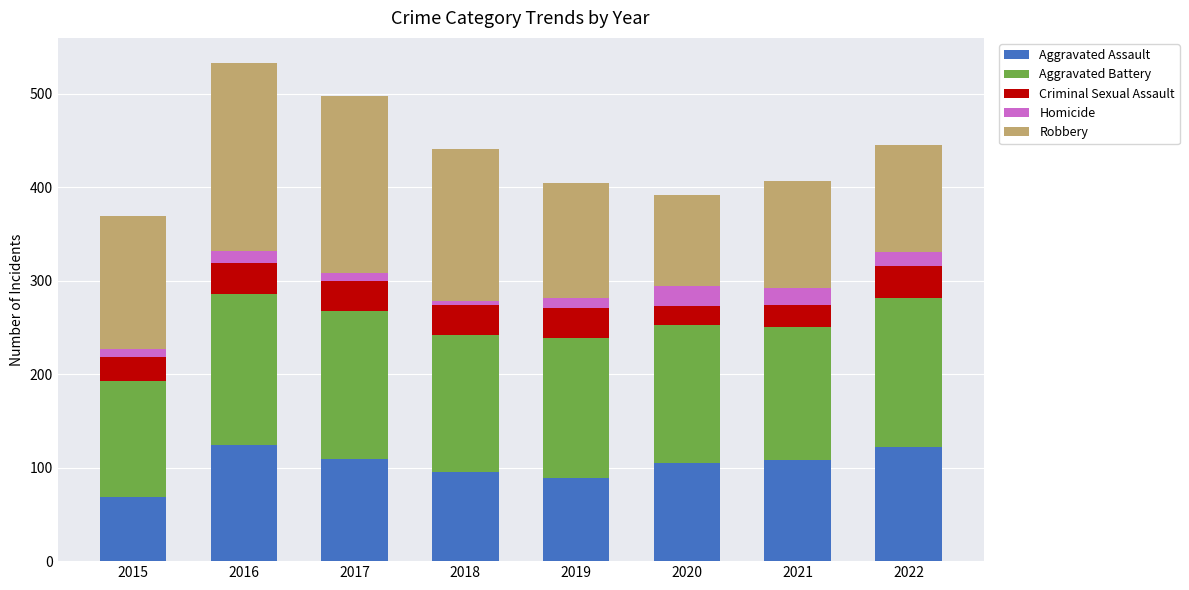

What is the total value across all series at 2021?

407